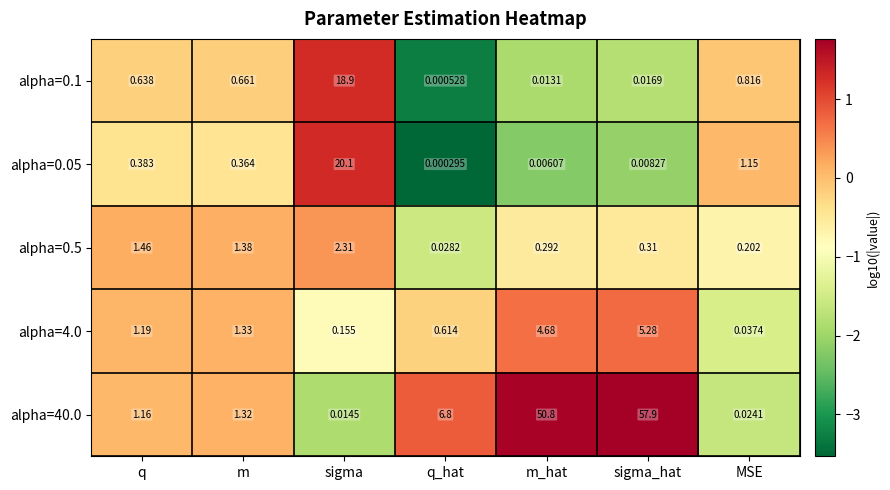

At sigma_hat, list the series in order from smallest to largest.

alpha=0.05, alpha=0.1, alpha=0.5, alpha=4.0, alpha=40.0